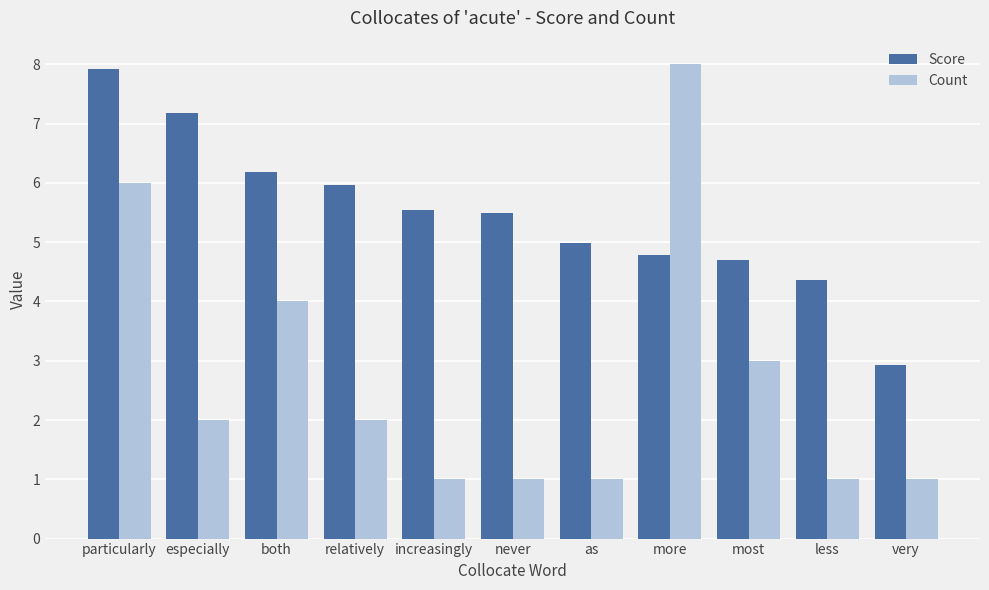

Where is Count nearest to the value 4?

both